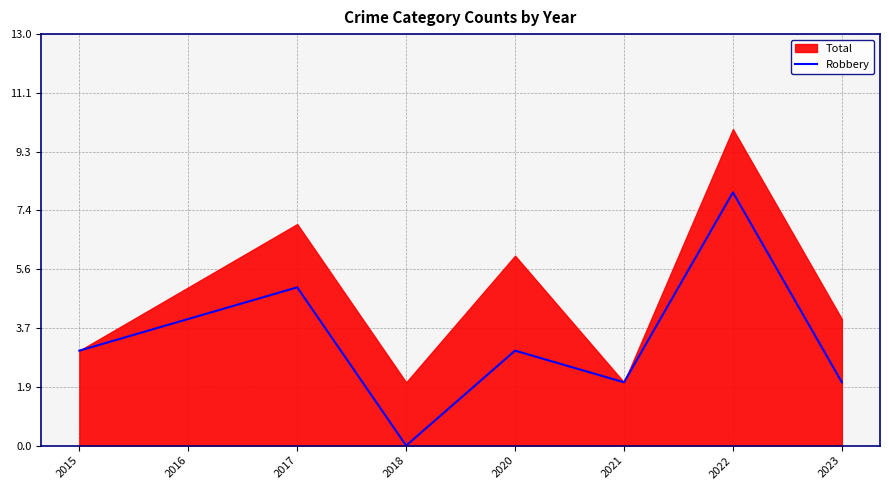

Which category has the lowest value in the Robbery series?

2018